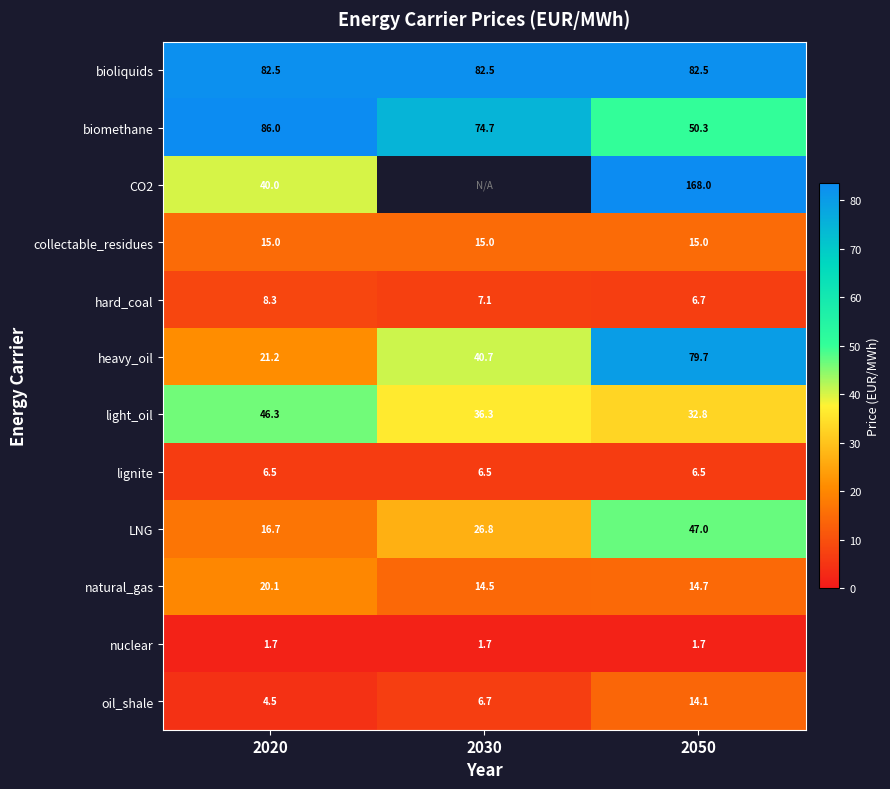

Count the number of categories in the chart.

3